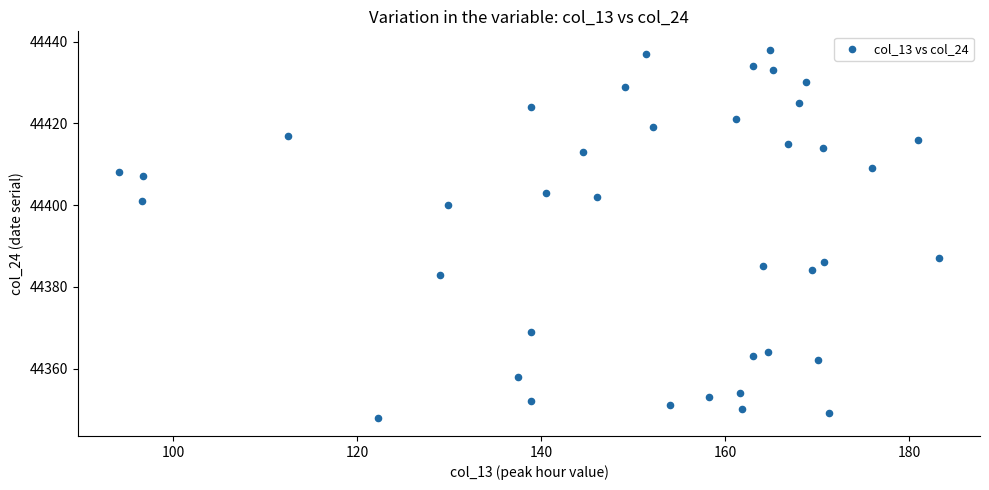

What Y value in the scatter plot is closest to 44393?

44387